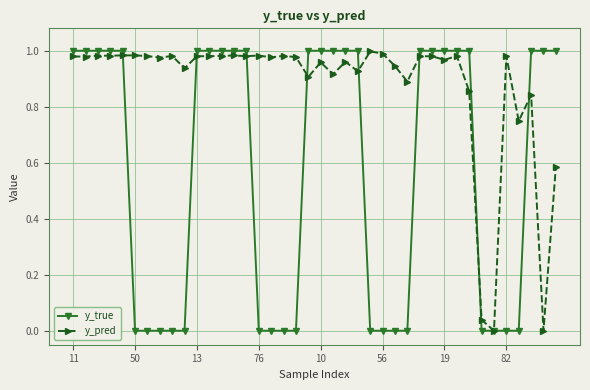

List the series in order of their overall mean, lowest first.

y_true, y_pred